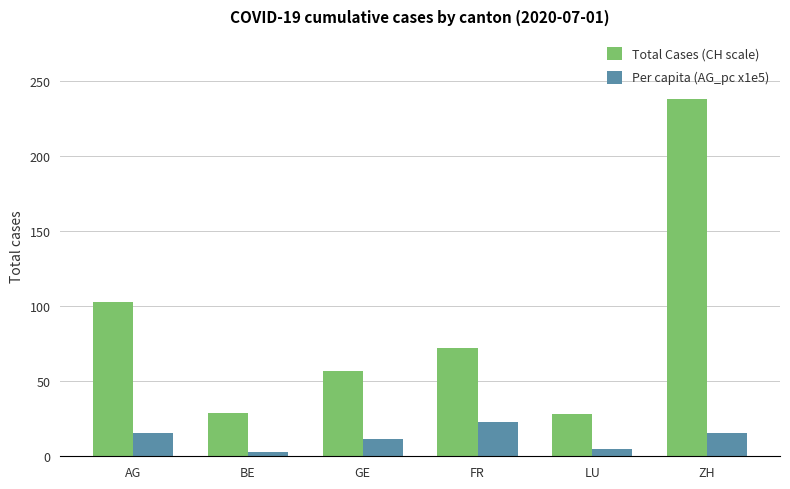

What is the difference between the second highest and minimum values in the Total Cases (CH scale) series?

75.0